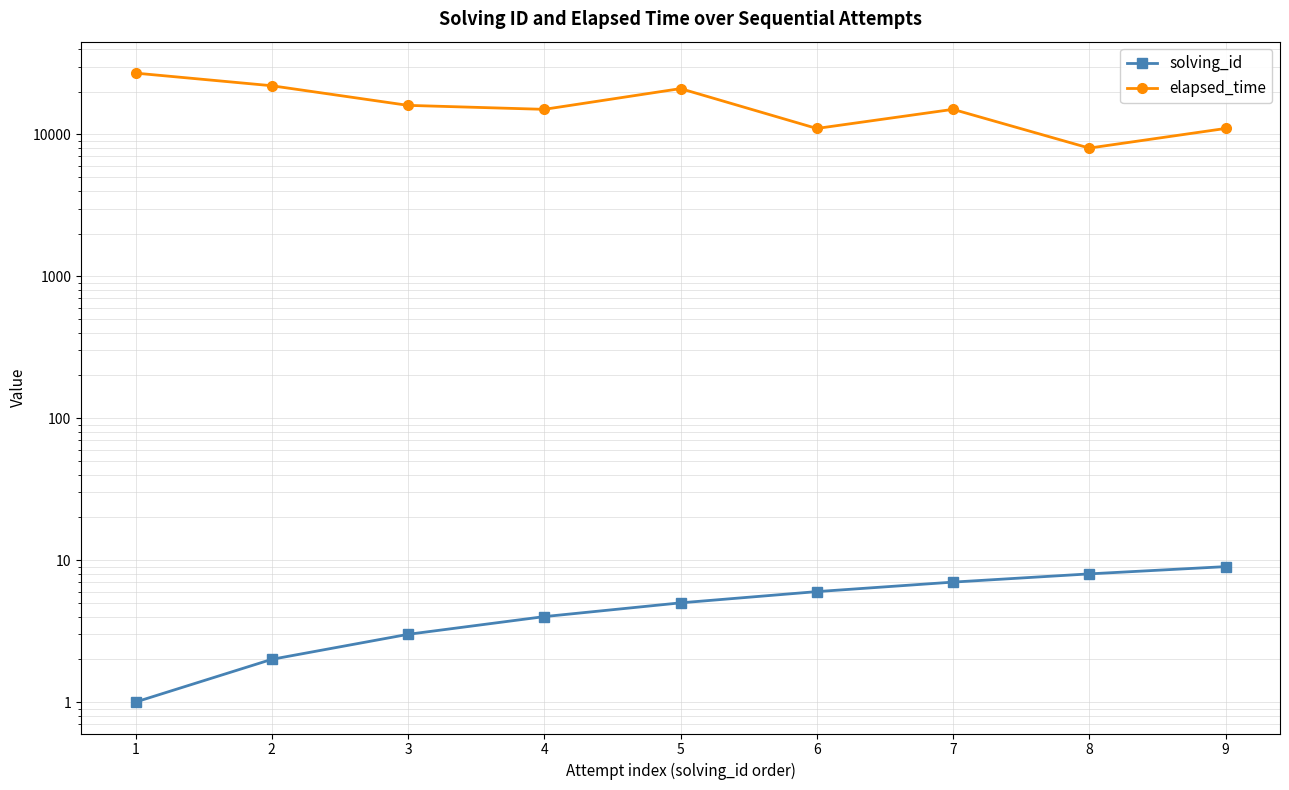

What is the value of the elapsed_time point at the 8th from the left?

8000